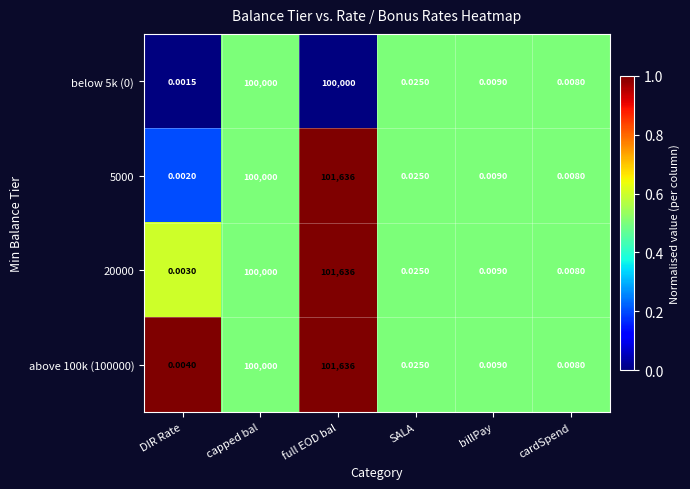

Which category has the lowest value in the 20000 series?

DIR Rate